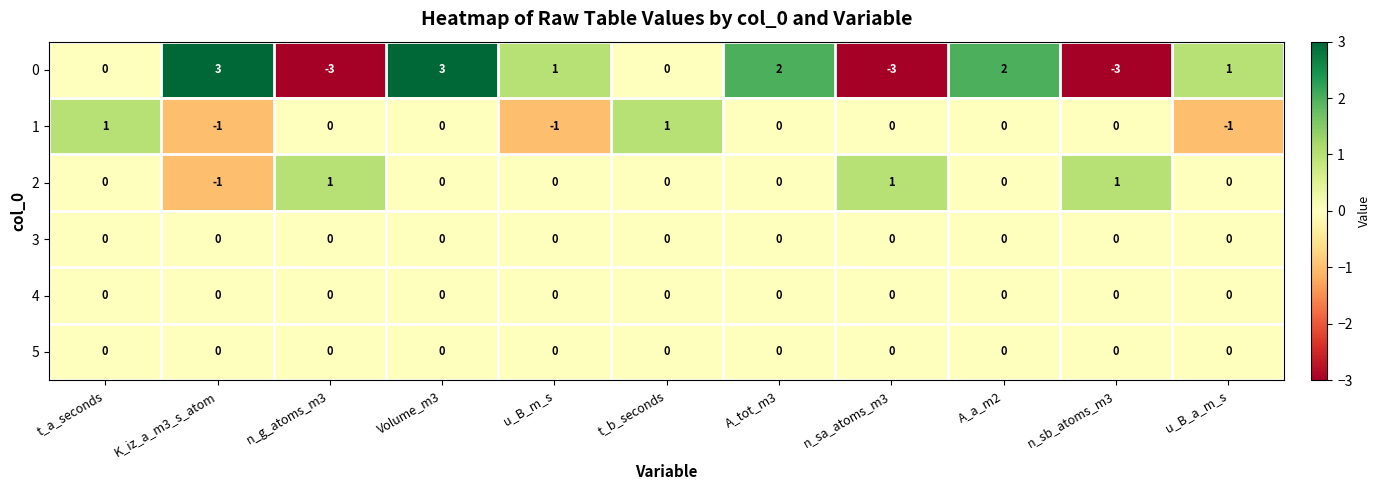

Is it true that 4 equals 0 at Volume_m3?

True